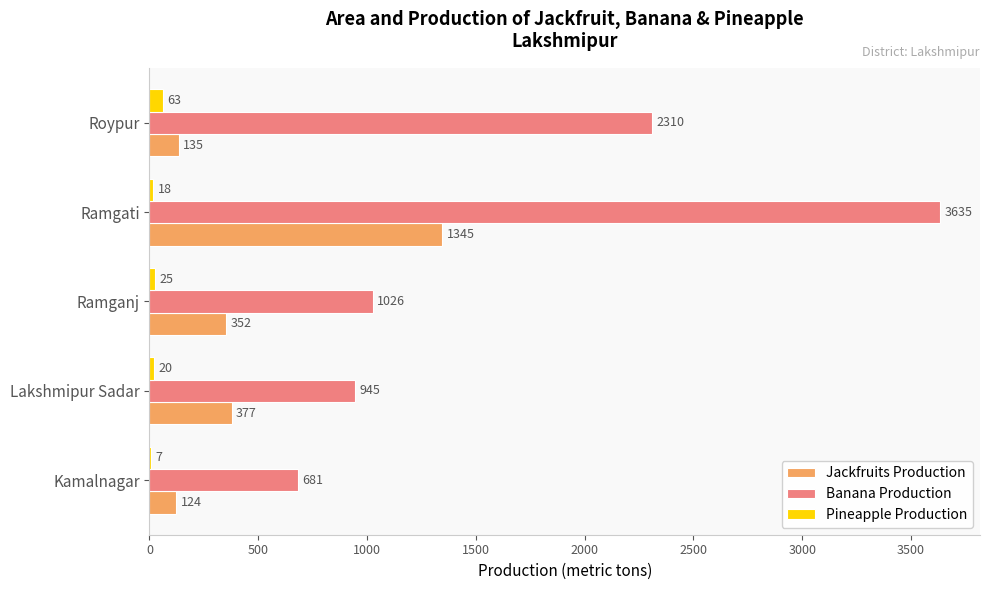

Which series has the largest total across all categories?

Banana Production